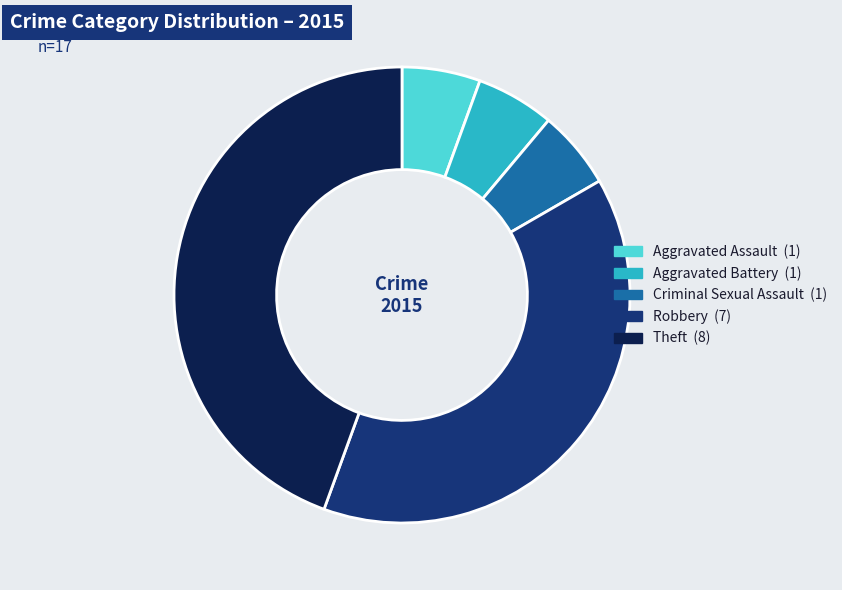

What is the largest slice in the pie chart?

Theft